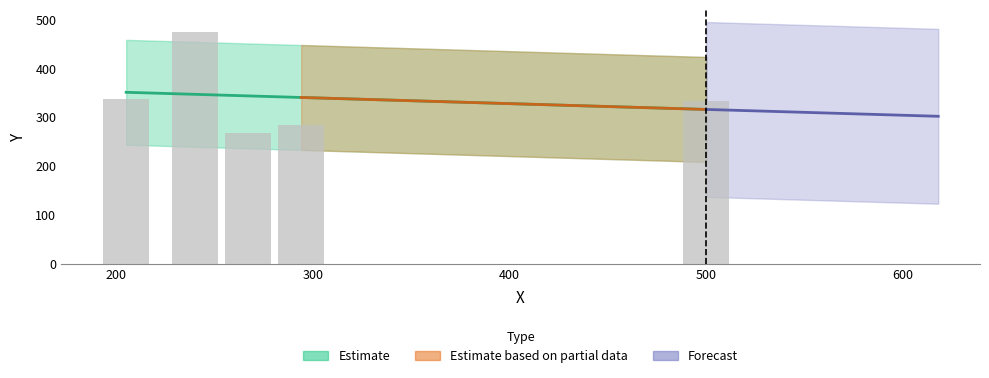

Reading right to left, transcribe all the data shown in this chart.

316.3	340.9	344.1	347.3	351.5